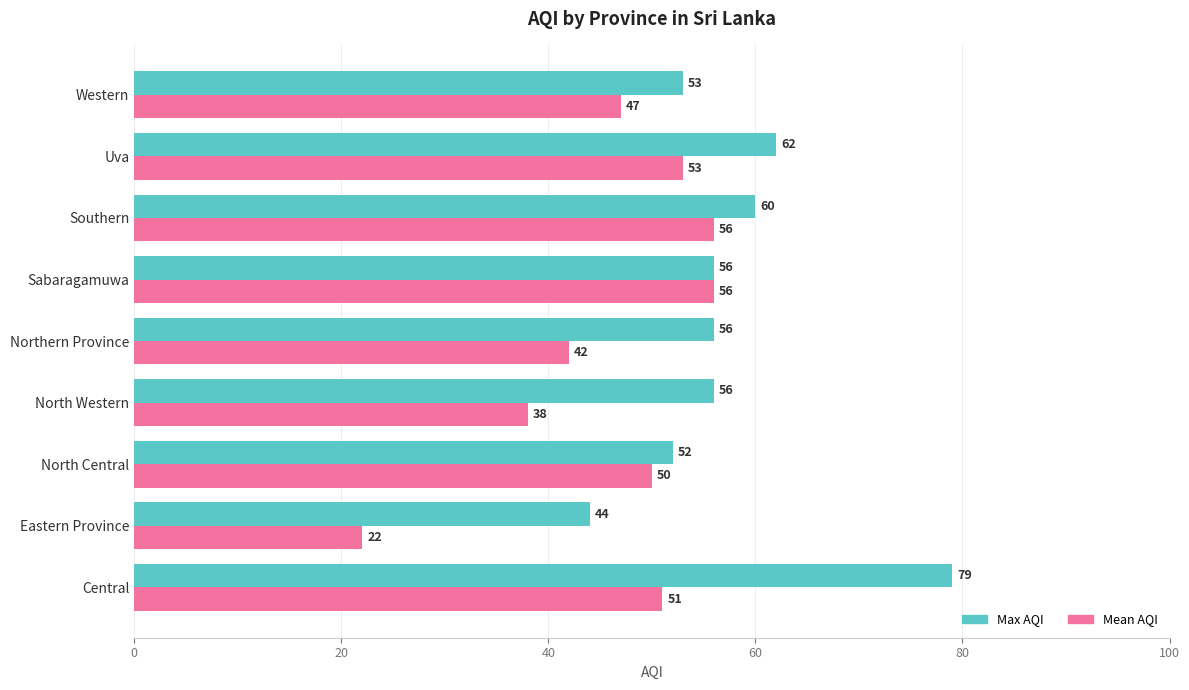

Is it true that Mean AQI equals 56 at Sabaragamuwa?

True